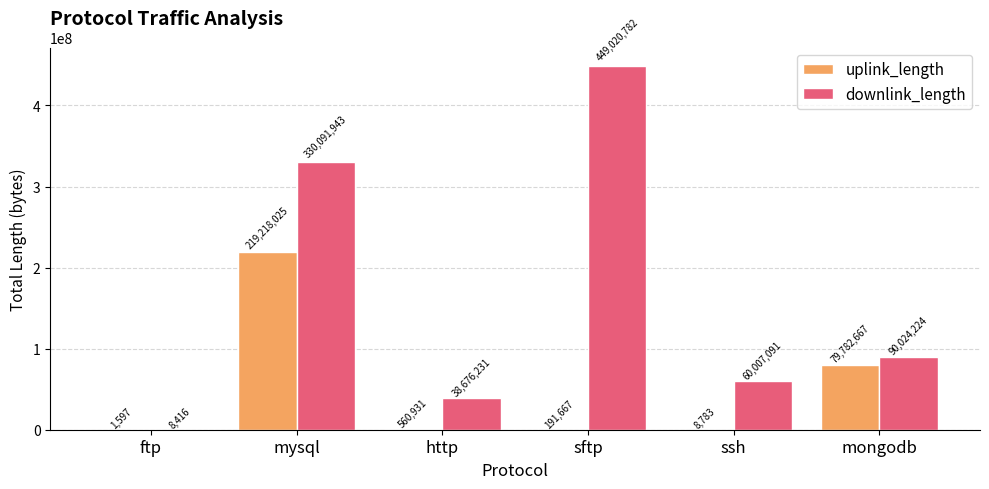

At which category is the sum across all series the highest?

mysql